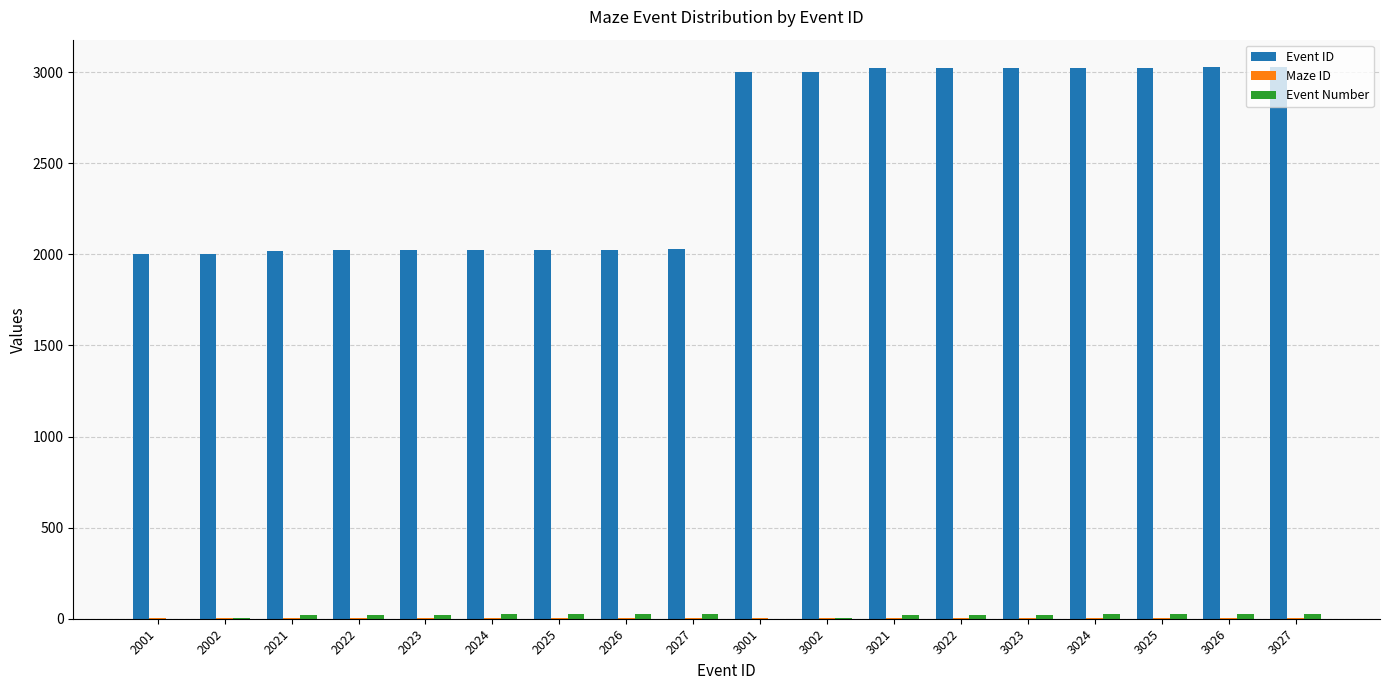

True or false: Event ID has a value of 3001 at 3001.

True